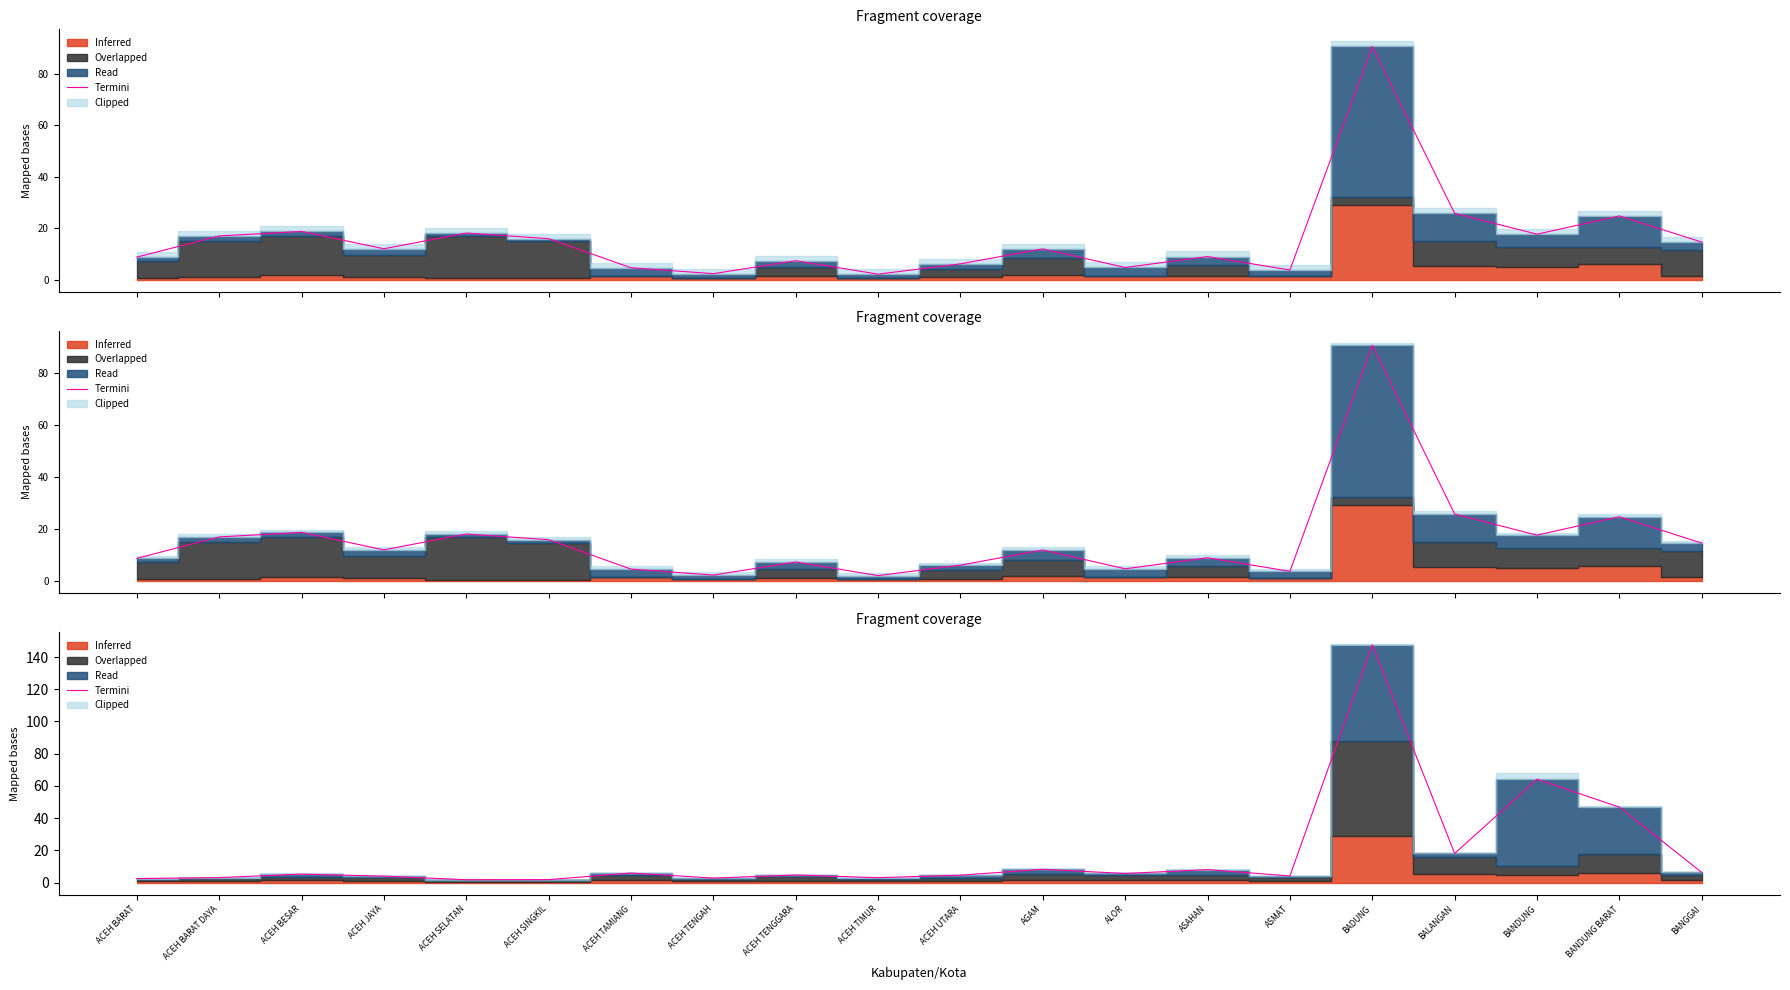

Count the number of values greater than 5.

10